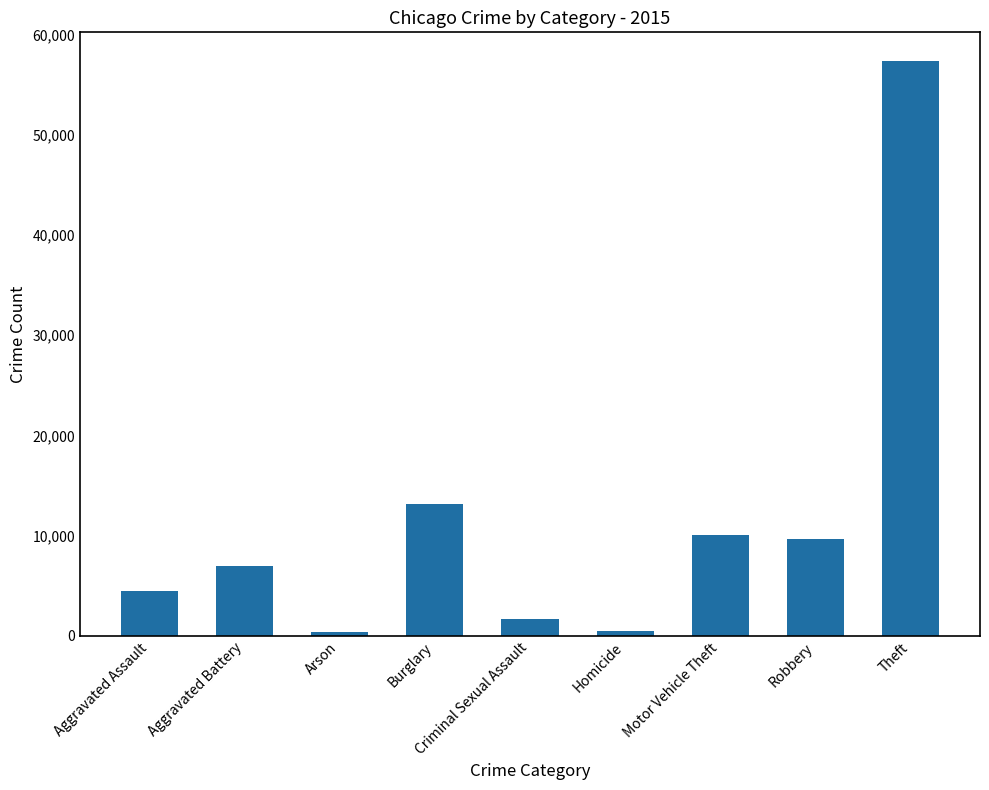

What is the change in value from Aggravated Assault to Burglary?

+8704